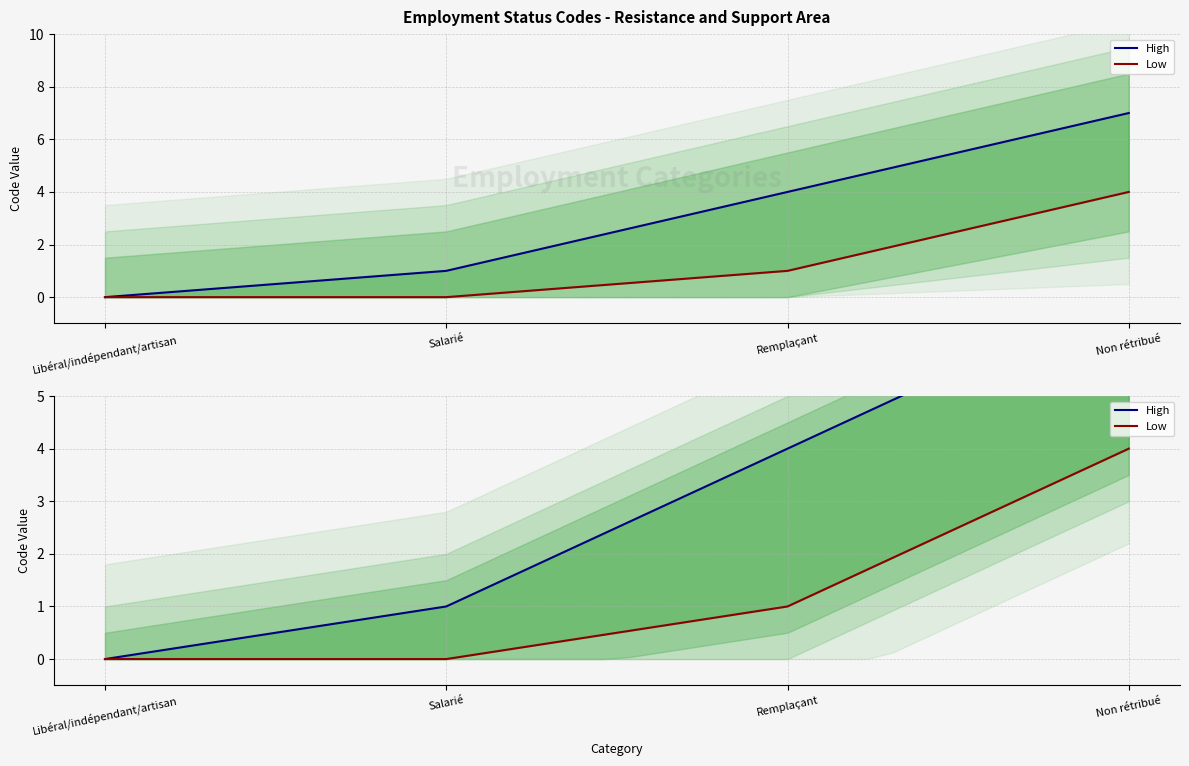

Reading left to right, transcribe all the data shown in this chart.

High: 0.0	0.1	0.2	0.2	0.3	0.4	0.5	0.5	0.6	0.7	0.8	0.8	0.9	1.0	1.2	1.5	1.7	1.9	2.2	2.4	2.6	2.8	3.1	3.3	3.5	3.8	4.0	4.2	4.5	4.7	4.9	5.2	5.4	5.6	5.8	6.1	6.3	6.5	6.8	7.0
Low: 0.0	0.0	0.0	0.0	0.0	0.0	0.0	0.0	0.0	0.0	0.0	0.0	0.0	0.0	0.1	0.2	0.2	0.3	0.4	0.5	0.5	0.6	0.7	0.8	0.8	0.9	1.0	1.2	1.5	1.7	1.9	2.2	2.4	2.6	2.8	3.1	3.3	3.5	3.8	4.0